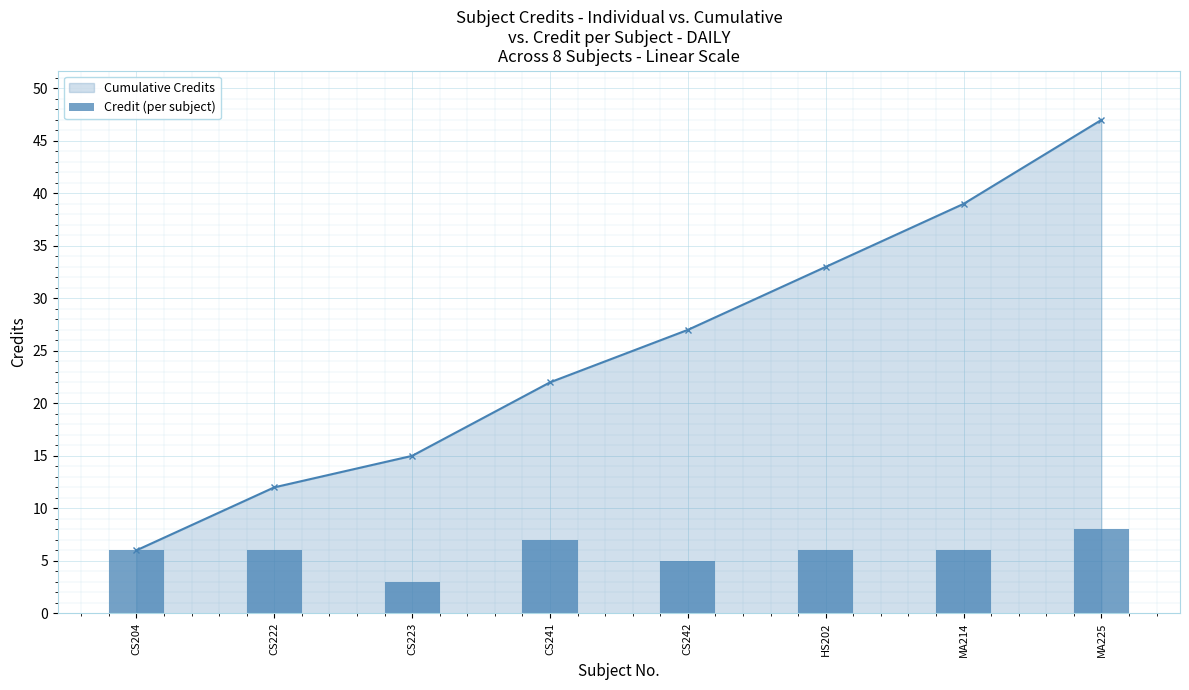

Reading right to left, what are all the values shown in this chart?

8	6	6	5	7	3	6	6